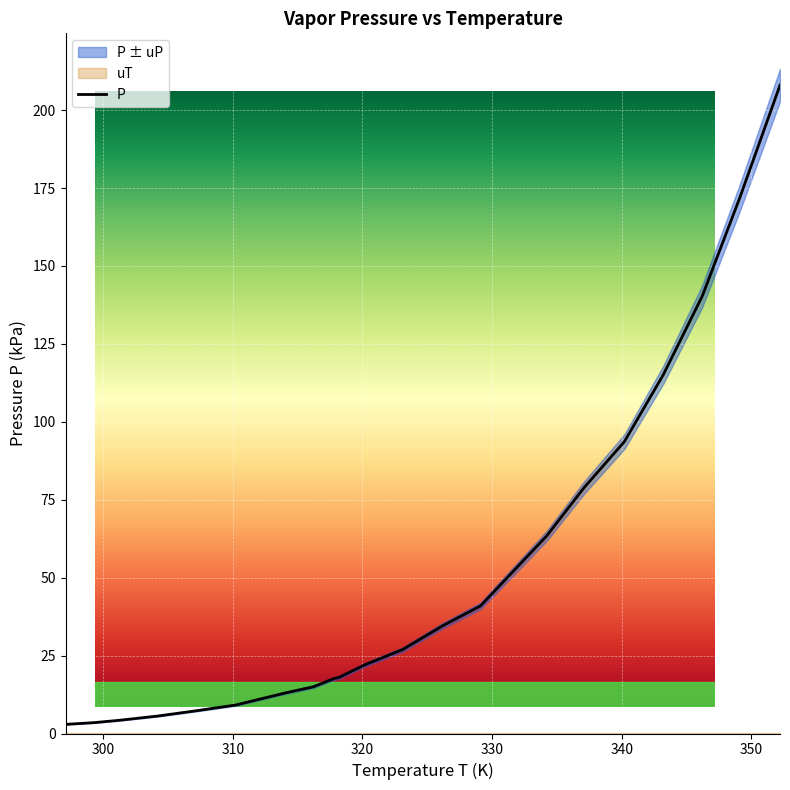

What is the sum of all values?

1145.5